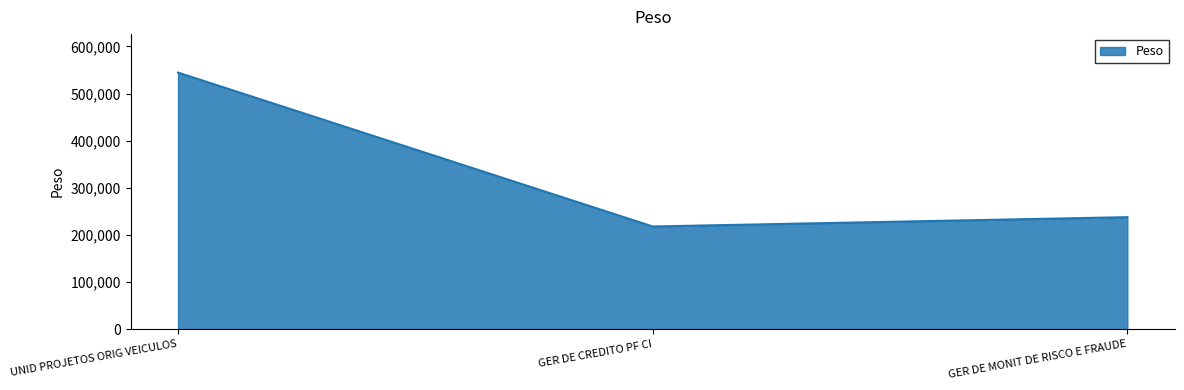

Approximately how many times larger is the value at GER DE CREDITO PF CI compared to UNID PROJETOS ORIG VEICULOS?

0.4